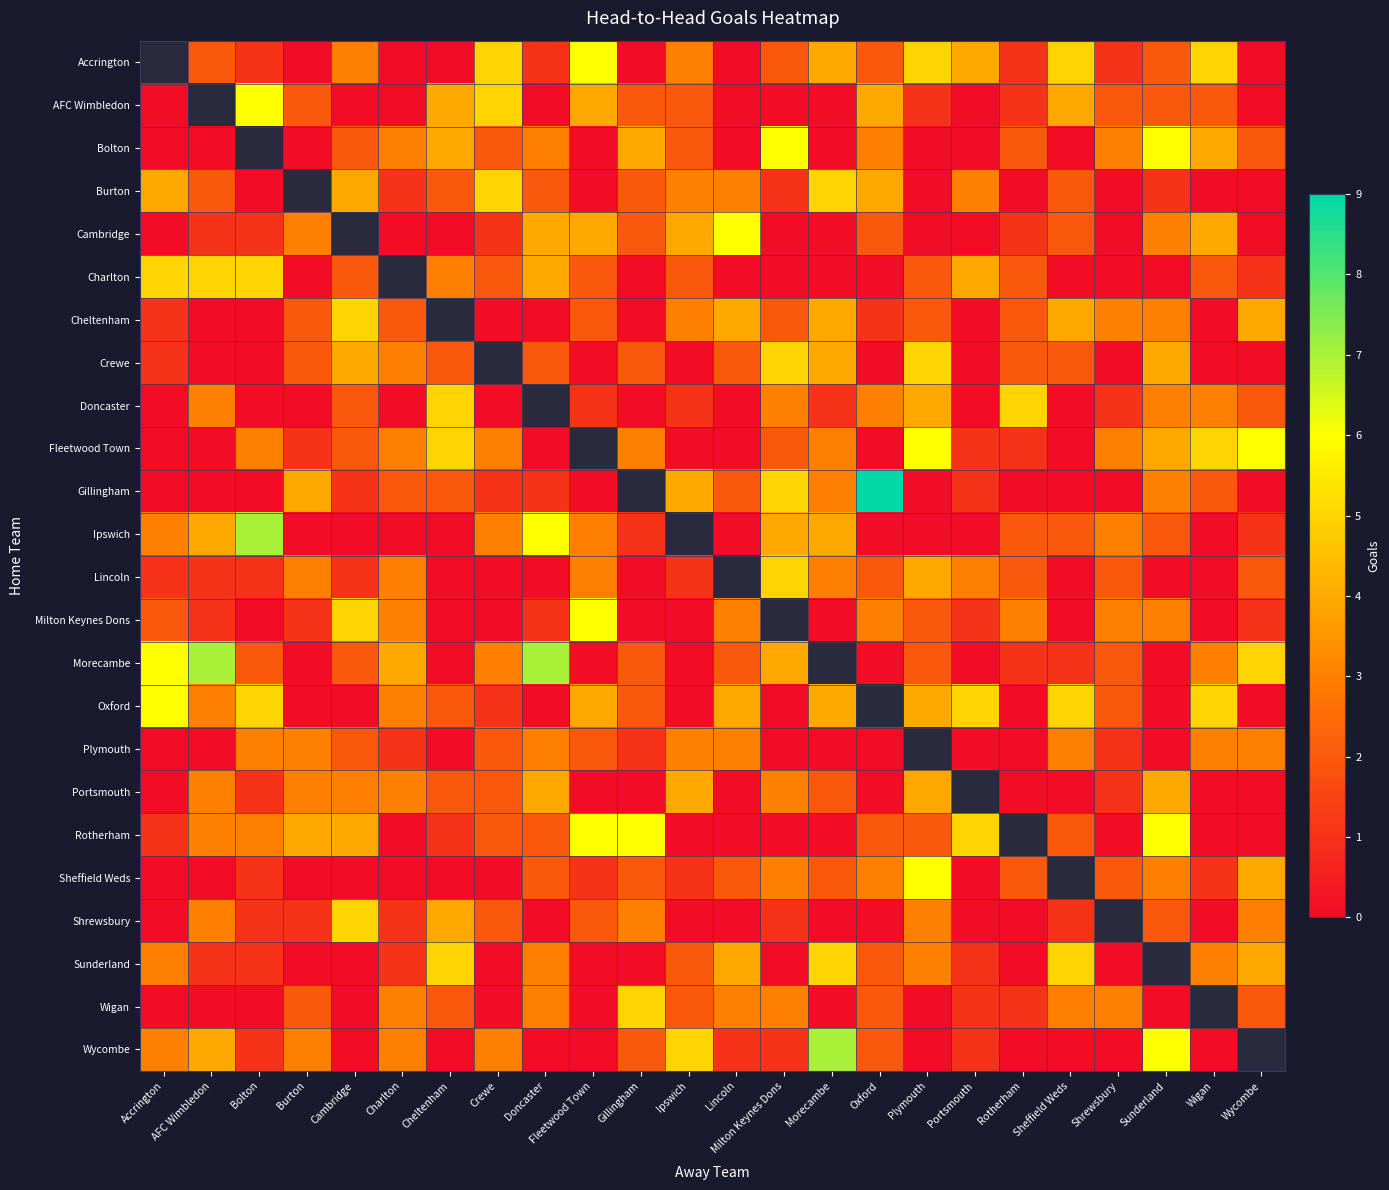

The Rotherham series shows 0.0 at Wycombe. True or false?

True